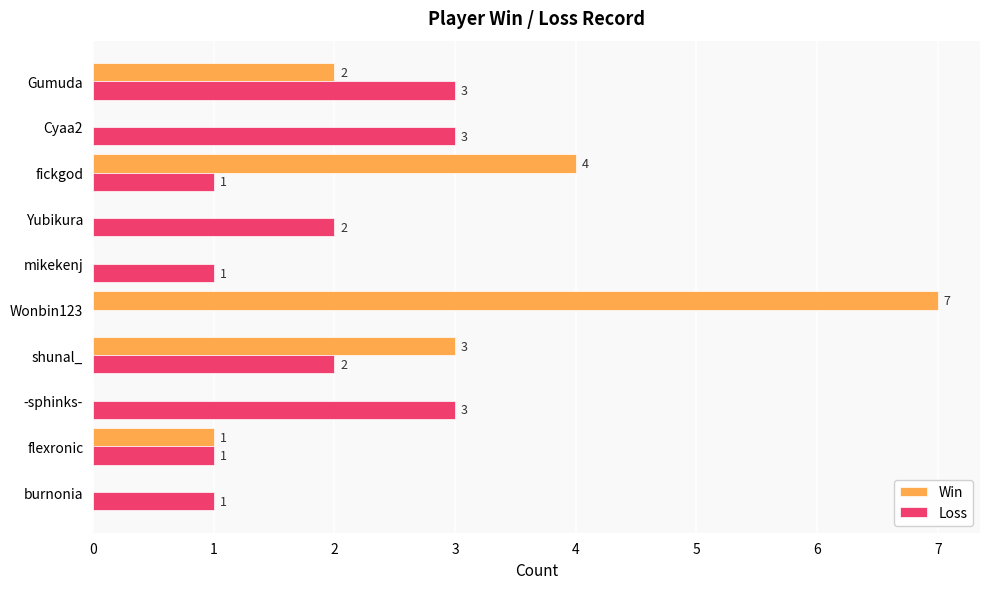

How many categories are shown in the chart?

10